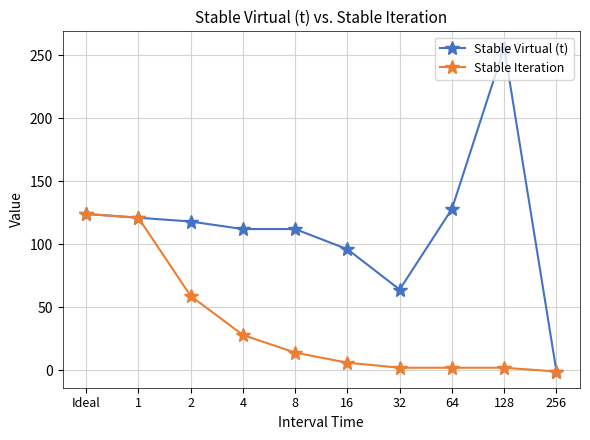

Reading left to right, transcribe all the data shown in this chart.

Stable Virtual (t): 124	121	118	112	112	96	64	128	256	-1
Stable Iteration: 124	121	59	28	14	6	2	2	2	-1